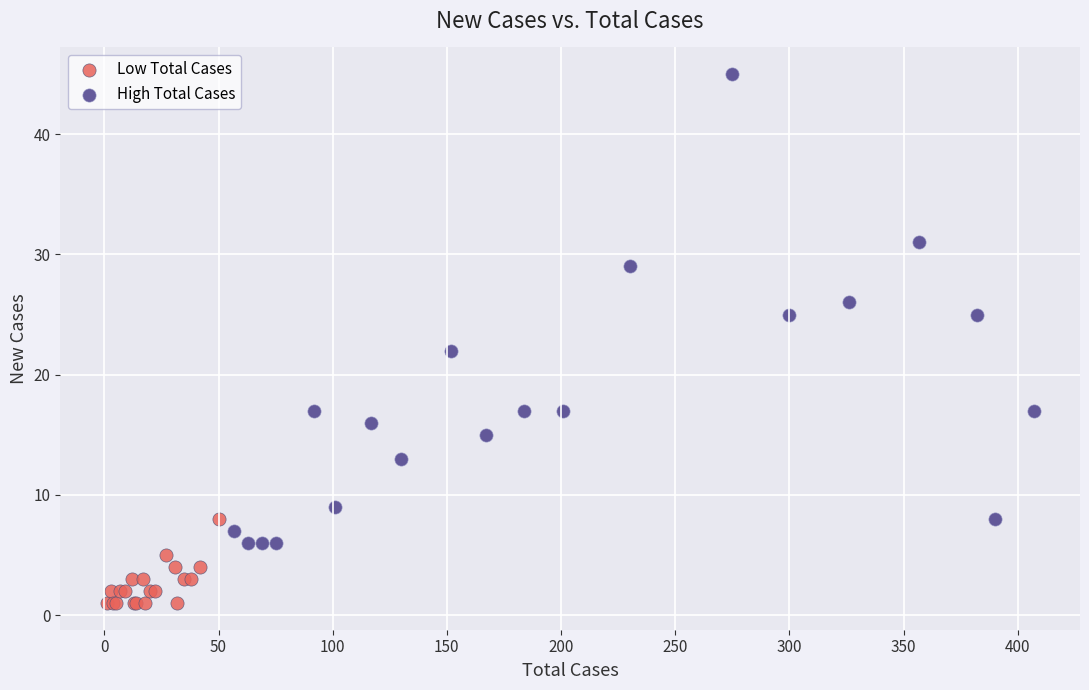

Which series has the largest Y range (max minus min)?

High Total Cases